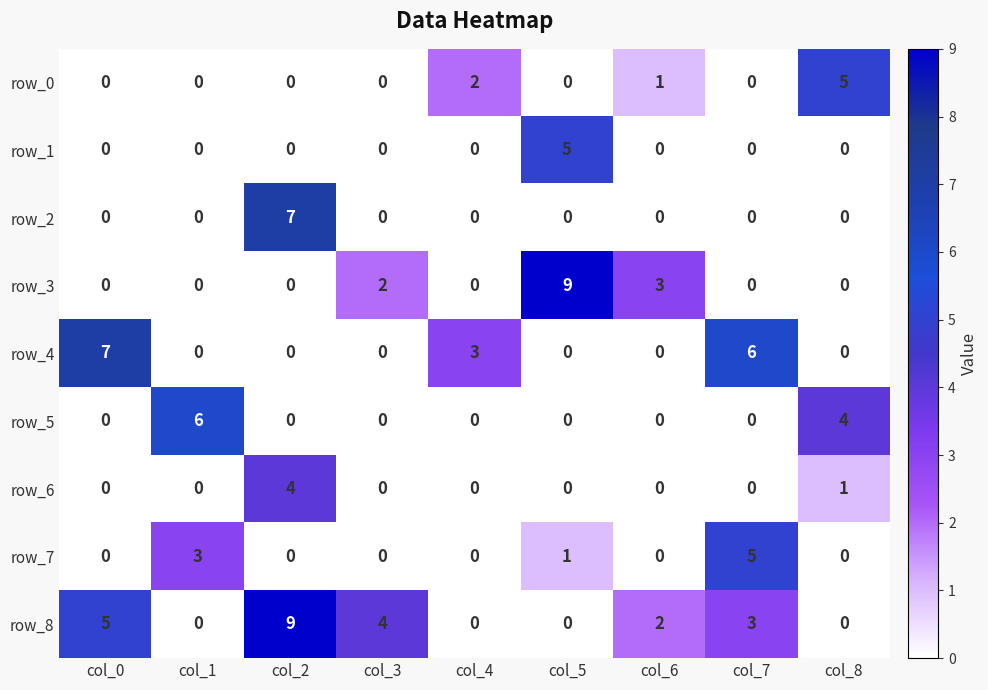

The value of row_8 at col_6 is 1. True or false?

False